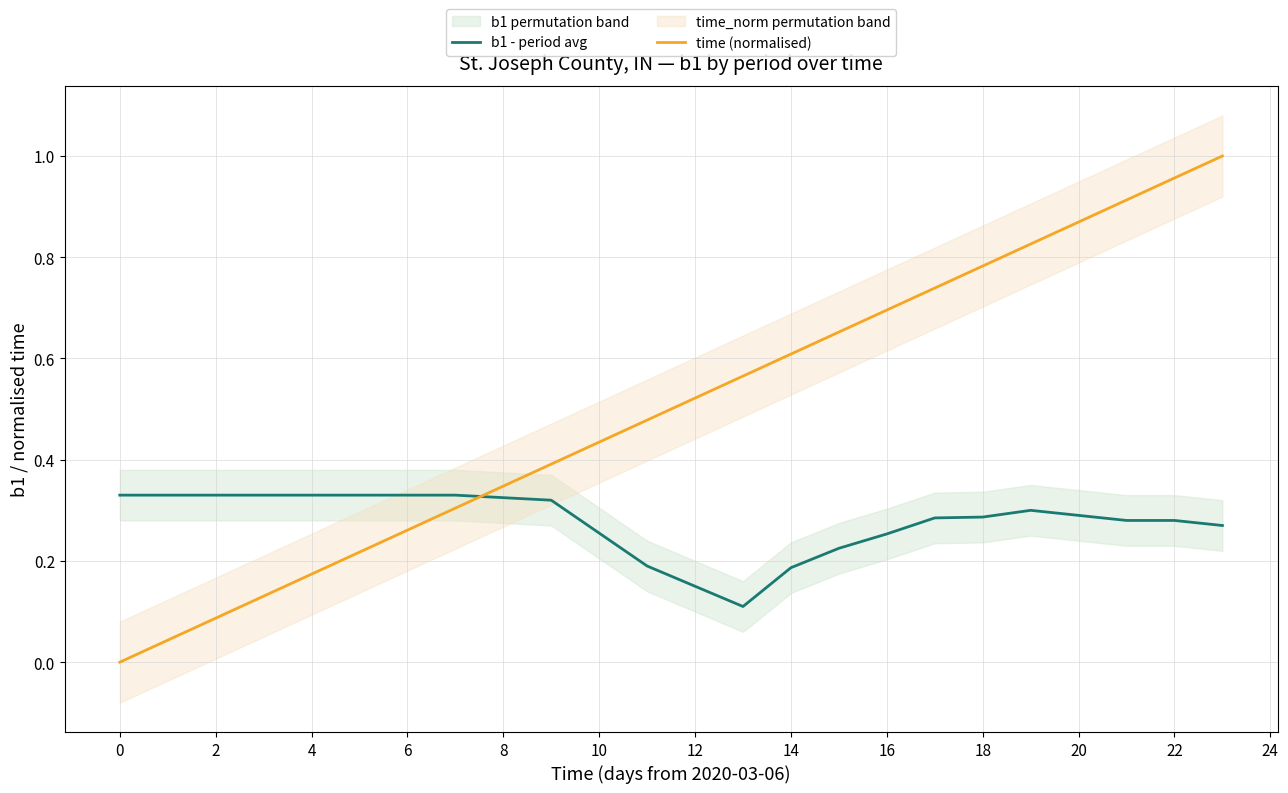

Which series has the widest spread of values?

time (normalised)